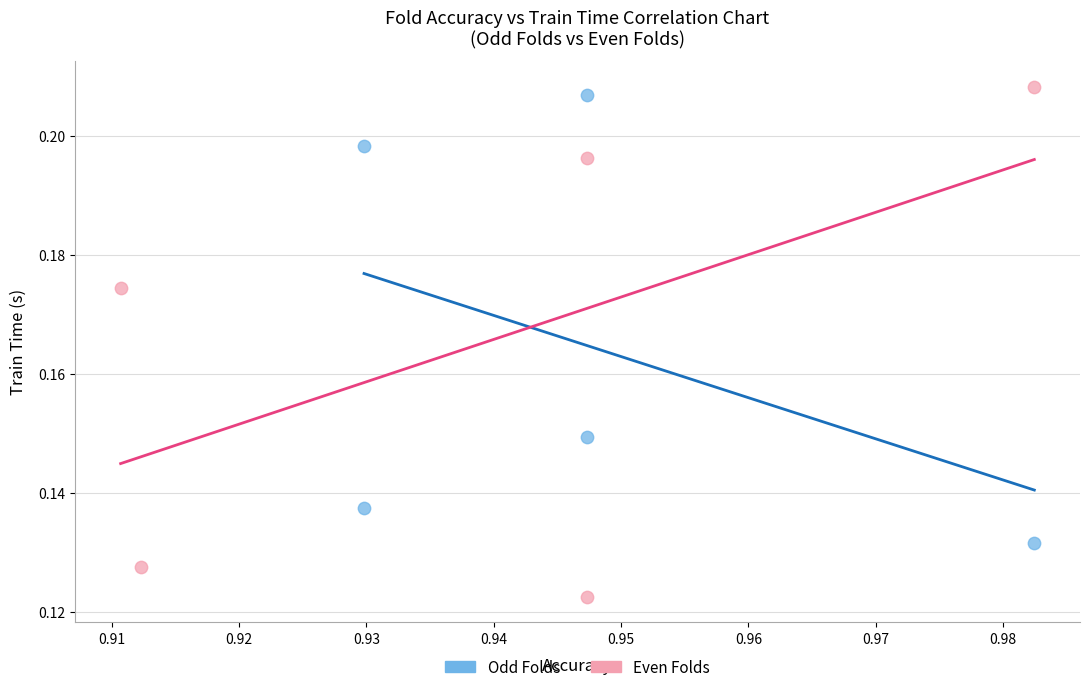

Which series has the widest spread of Y values?

Even Folds